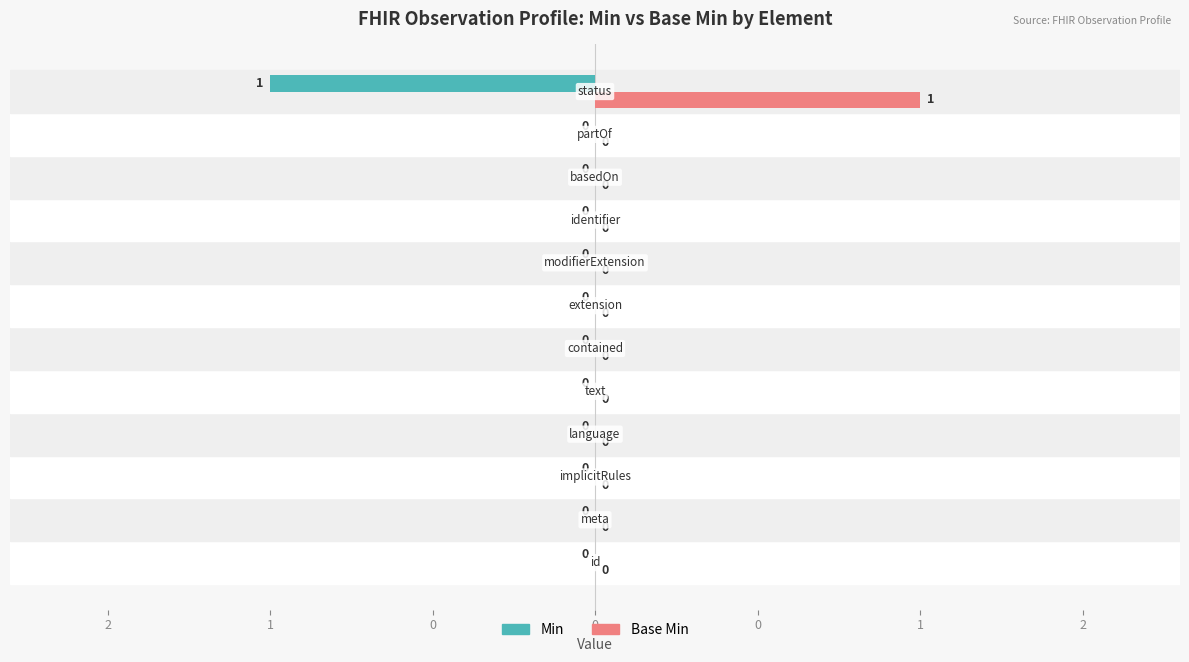

What are all the series names shown in the legend?

Min, Base Min